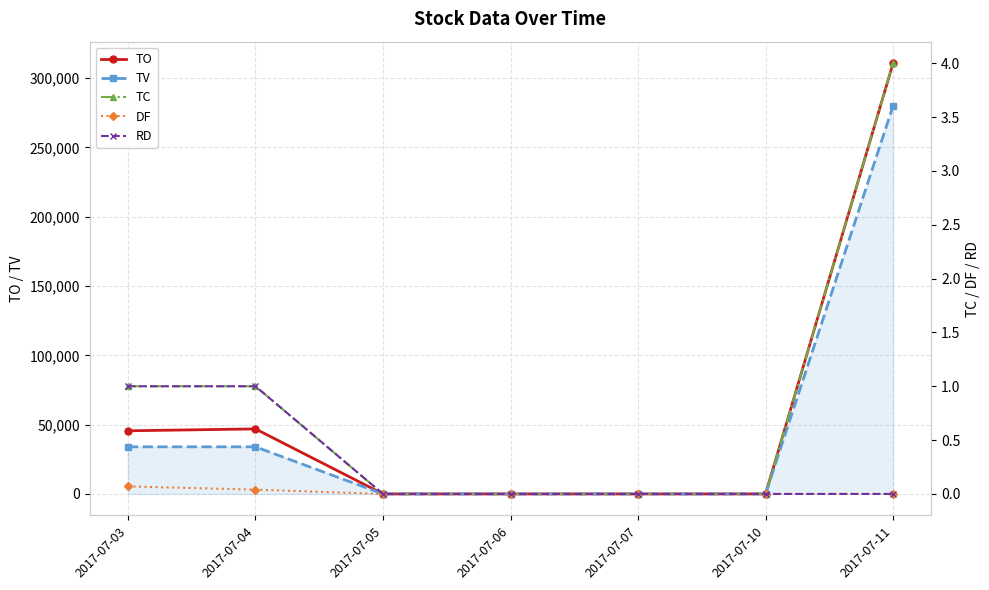

How many categories are shown in the chart?

7